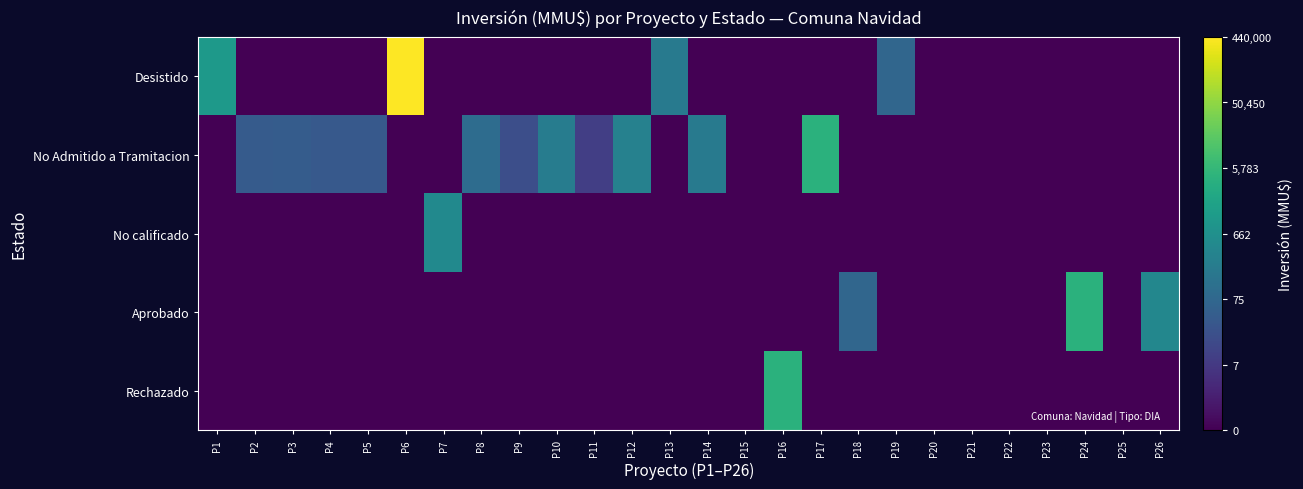

Reading left to right, transcribe all the data shown in this chart.

Desistido: P1=7.0	P2=0.0	P3=0.0	P4=0.0	P5=0.0	P6=13.0	P7=0.0	P8=0.0	P9=0.0	P10=0.0	P11=0.0	P12=0.0	P13=5.3	P14=0.0	P15=0.0	P16=0.0	P17=0.0	P18=0.0	P19=4.3	P20=0.0	P21=0.0	P22=0.0	P23=0.0	P24=0.0	P25=0.0	P26=0.0
No Admitido a Tramitacion: P1=0.0	P2=3.7	P3=3.8	P4=3.6	P5=3.6	P6=0.0	P7=0.0	P8=4.6	P9=3.1	P10=5.5	P11=2.4	P12=5.7	P13=0.0	P14=5.3	P15=0.0	P16=0.0	P17=8.3	P18=0.0	P19=0.0	P20=0.0	P21=0.0	P22=0.0	P23=0.0	P24=0.0	P25=0.0	P26=0.0
No calificado: P1=0.0	P2=0.0	P3=0.0	P4=0.0	P5=0.0	P6=0.0	P7=6.2	P8=0.0	P9=0.0	P10=0.0	P11=0.0	P12=0.0	P13=0.0	P14=0.0	P15=0.0	P16=0.0	P17=0.0	P18=0.0	P19=0.0	P20=0.0	P21=0.0	P22=0.0	P23=0.0	P24=0.0	P25=0.0	P26=0.0
Aprobado: P1=0.0	P2=0.0	P3=0.0	P4=0.0	P5=0.0	P6=0.0	P7=0.0	P8=0.0	P9=0.0	P10=0.0	P11=0.0	P12=0.0	P13=0.0	P14=0.0	P15=0.0	P16=0.0	P17=0.0	P18=4.3	P19=0.0	P20=0.0	P21=0.0	P22=0.0	P23=0.0	P24=8.3	P25=0.0	P26=6.0
Rechazado: P1=0.0	P2=0.0	P3=0.0	P4=0.0	P5=0.0	P6=0.0	P7=0.0	P8=0.0	P9=0.0	P10=0.0	P11=0.0	P12=0.0	P13=0.0	P14=0.0	P15=0.0	P16=8.3	P17=0.0	P18=0.0	P19=0.0	P20=0.0	P21=0.0	P22=0.0	P23=0.0	P24=0.0	P25=0.0	P26=0.0